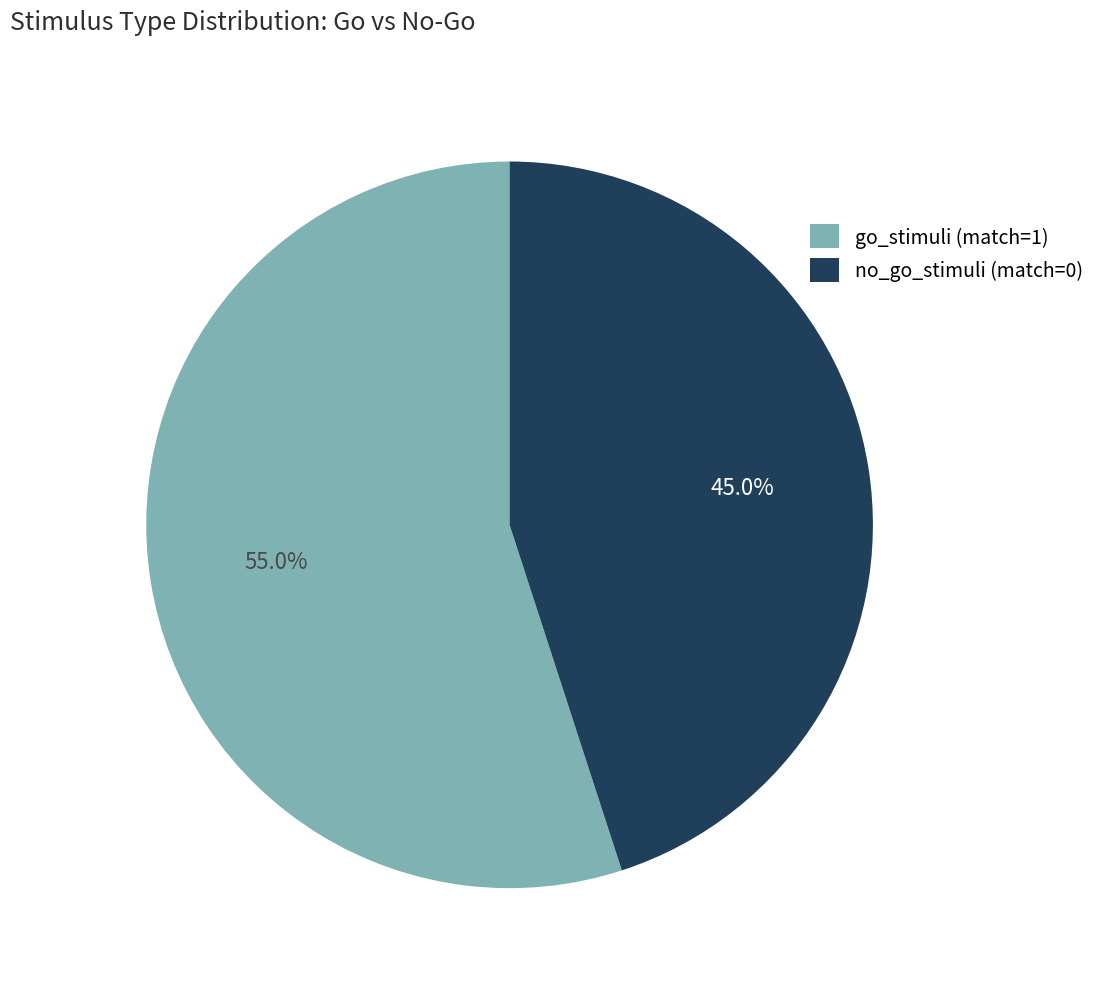

How much of the chart is everything except no_go_stimuli (match=0)?

55.0%